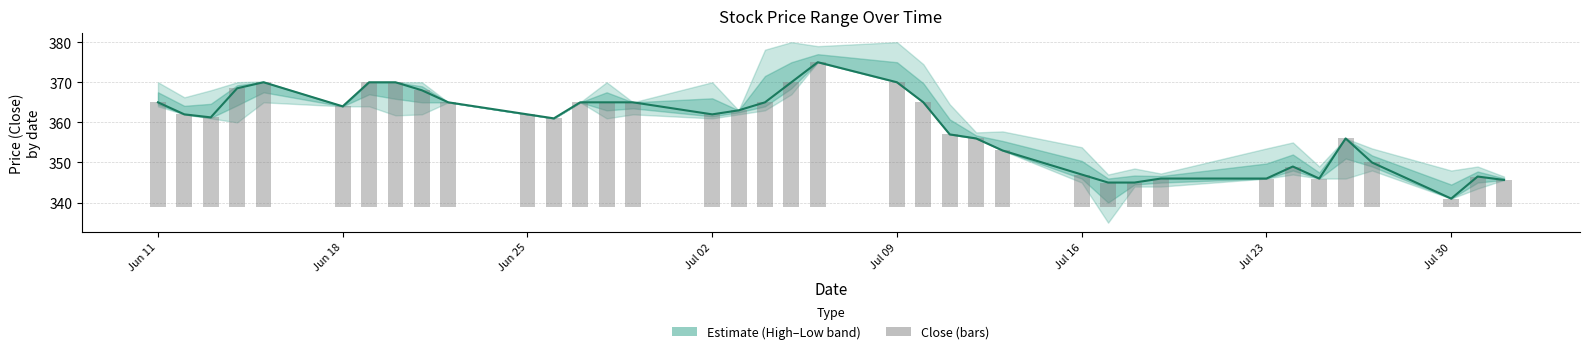

What position from the left is Jun 25?

3